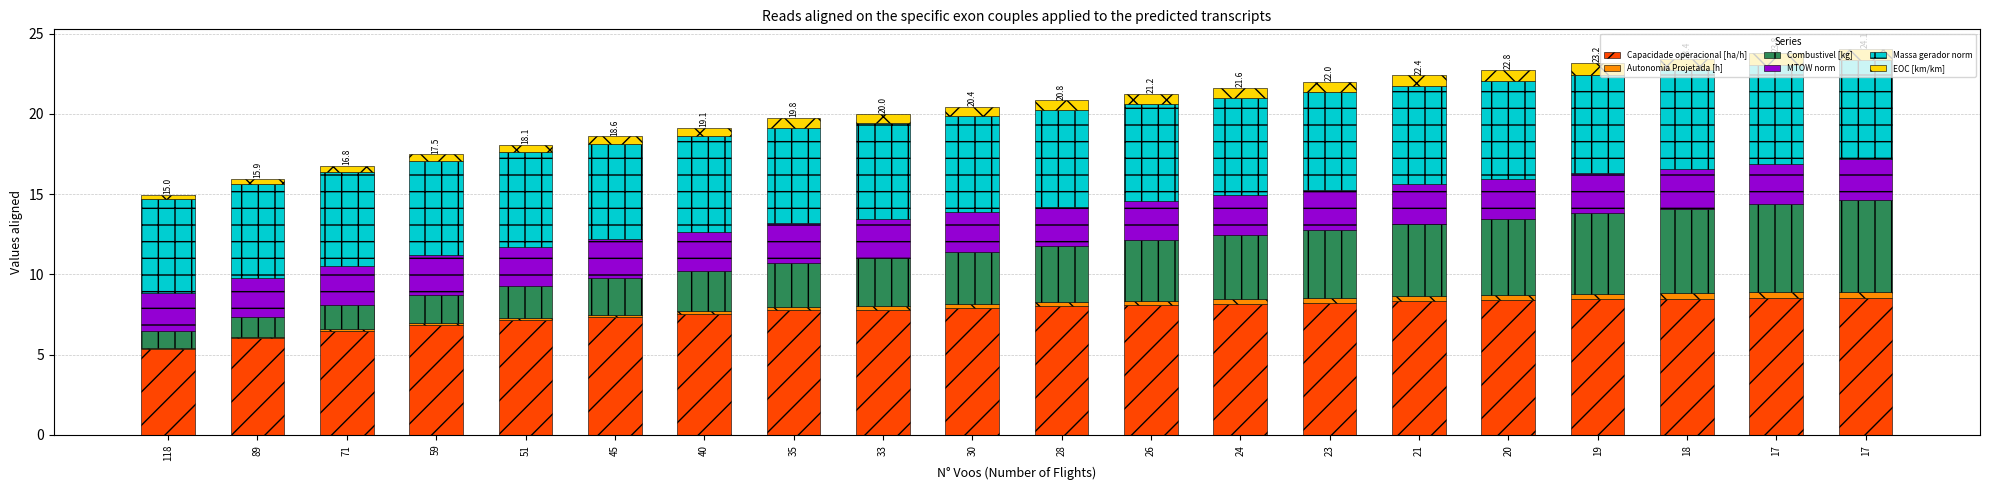

What are all the series names shown in the legend?

Capacidade operacional [ha/h], Autonomia Projetada [h], Combustivel [kg], MTOW norm, Massa gerador norm, EOC [km/km]